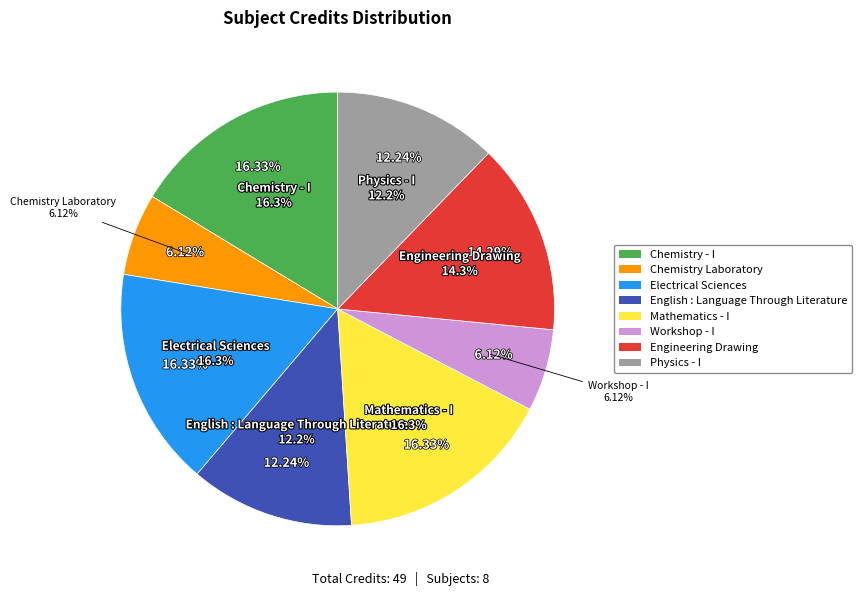

Which slice is the largest?

Chemistry - I